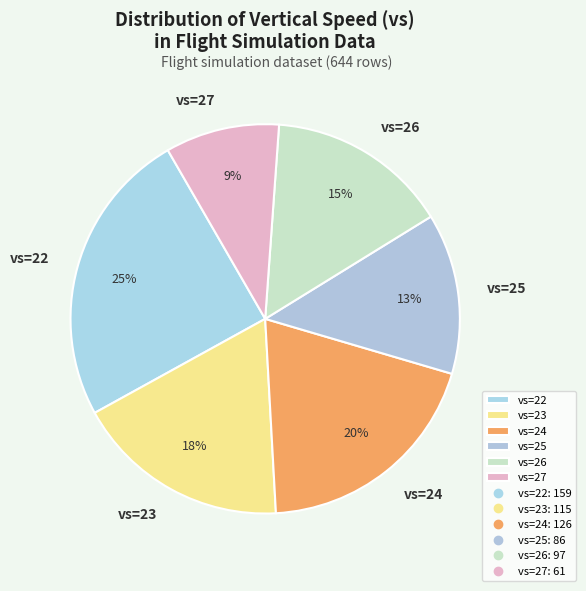

Does any single category account for the majority?

No